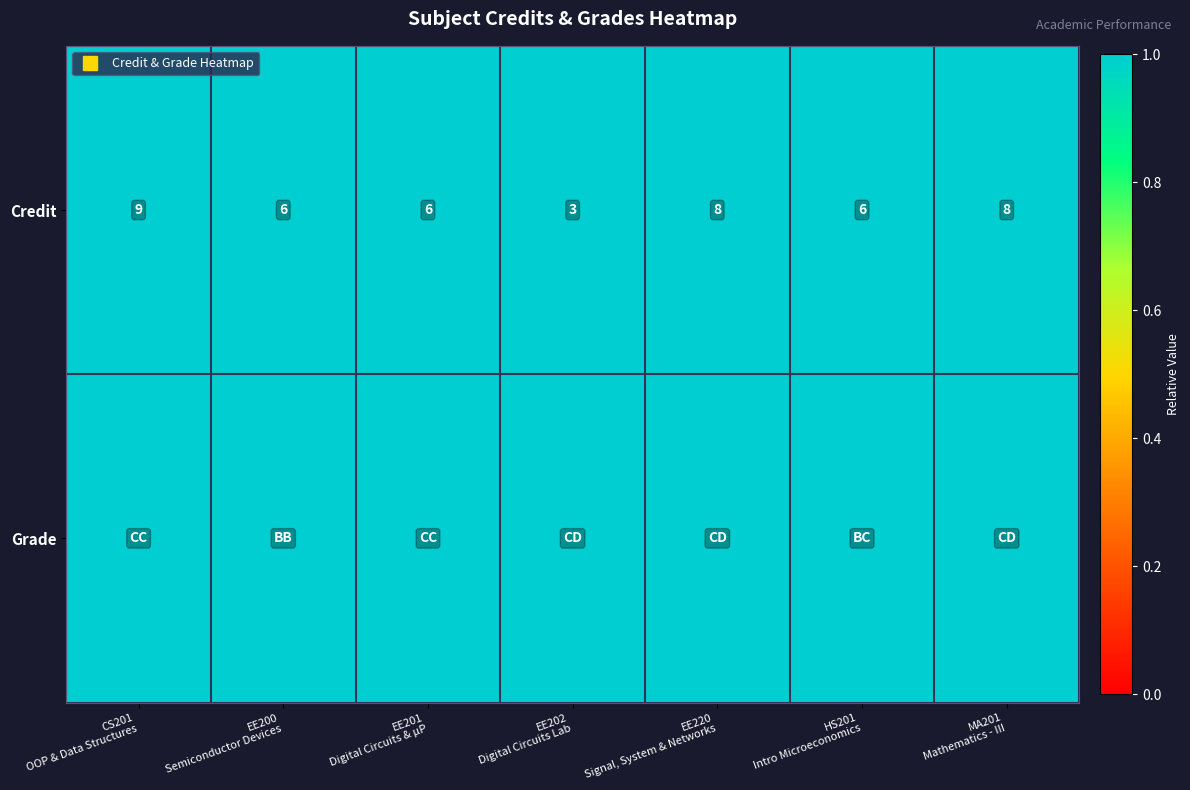

At which category is the sum across all series the highest?

CS201
OOP & Data Structures